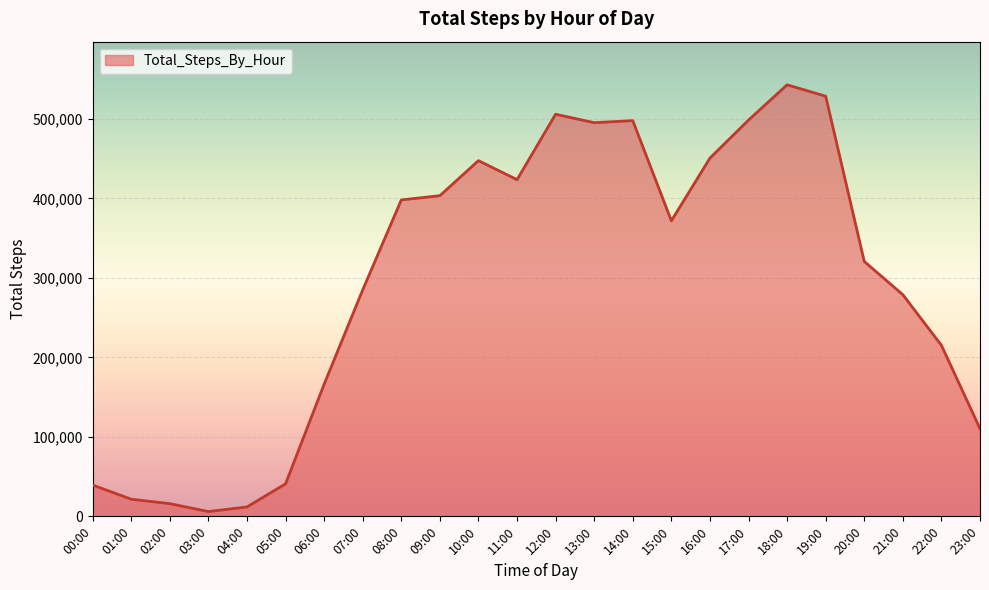

Where is the data nearest to the value 274422?

21:00